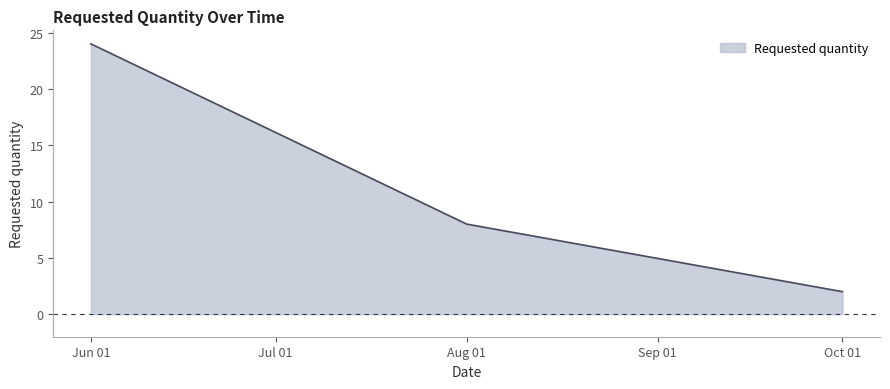

What position from the right is Jun 01?

3